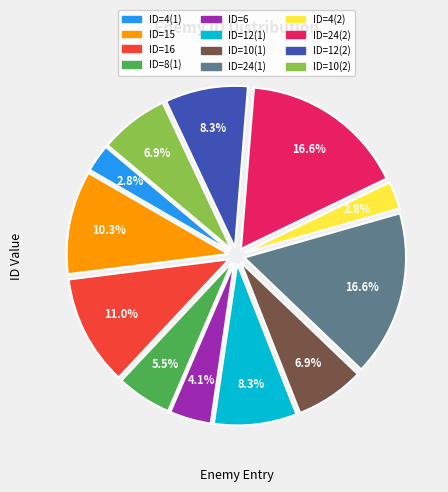

How much of the chart is everything except ID=24(2)?

83.4%